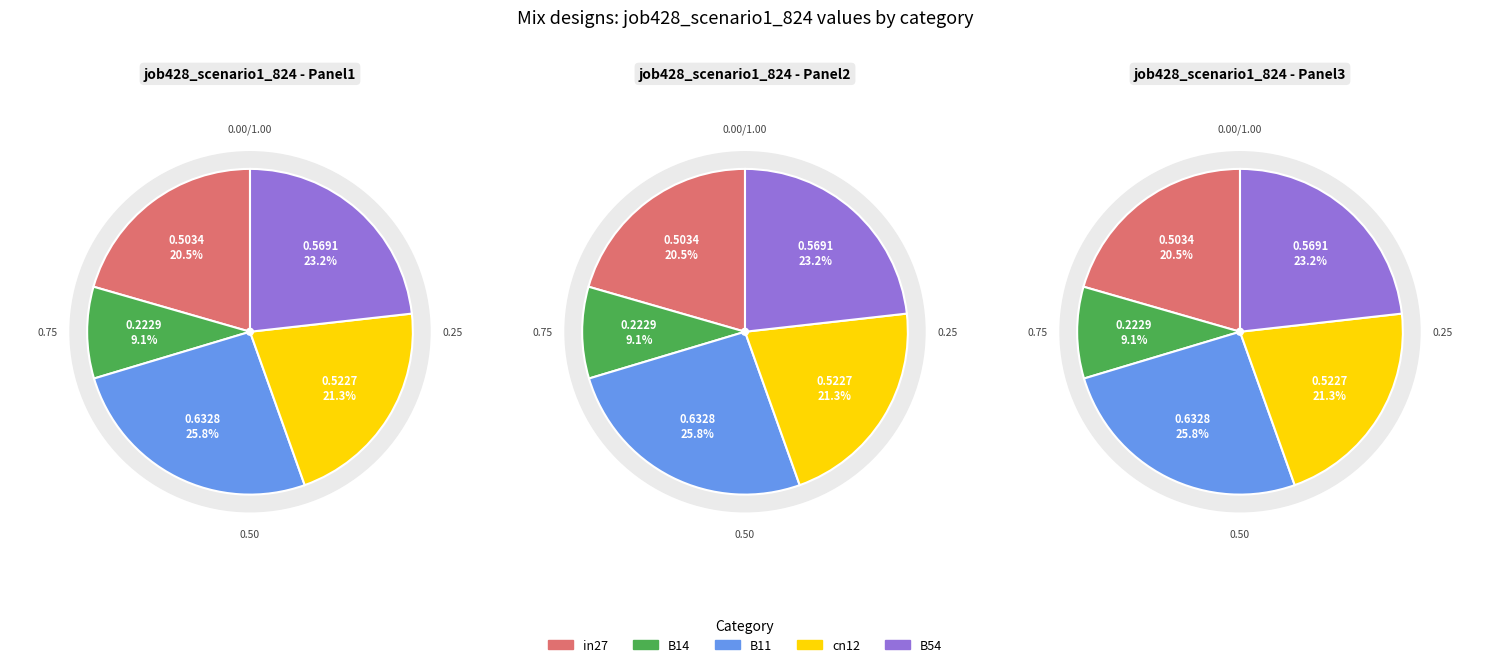

Rank the categories by value from highest to lowest.

B11, B54, cn12, in27, B14